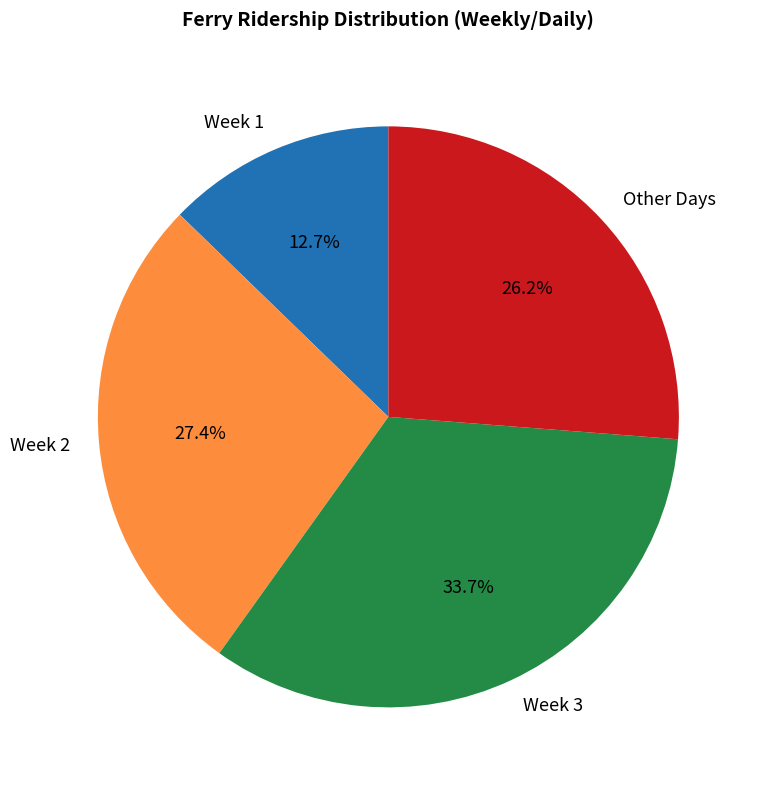

Which has a higher value, Other Days or Week 2?

Week 2